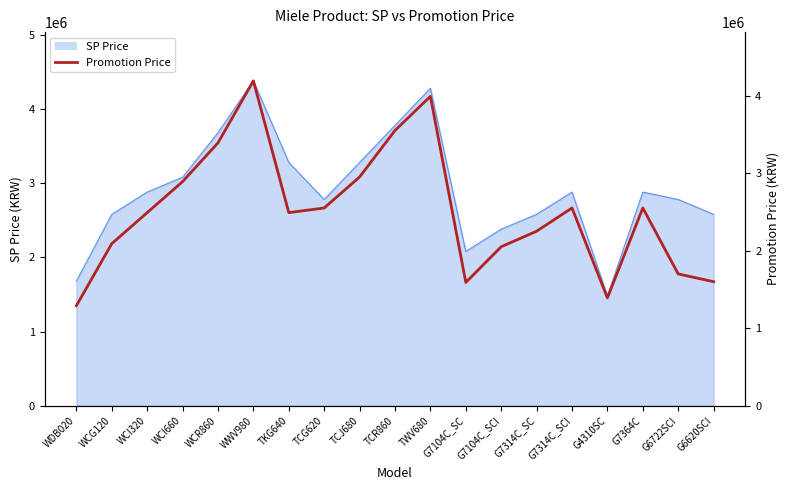

What is the difference between the maximum and minimum values?

2900000